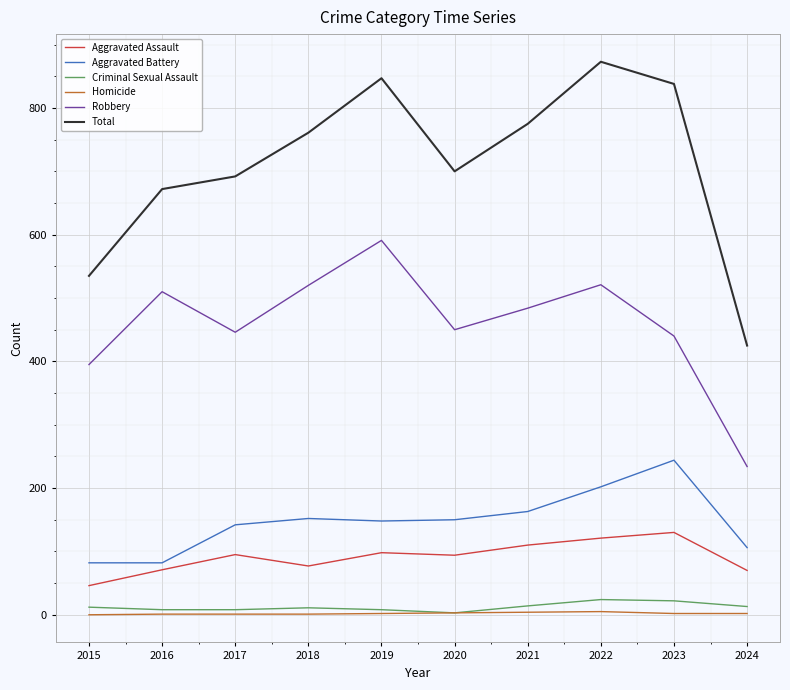

Which series has the largest total across all categories?

Total